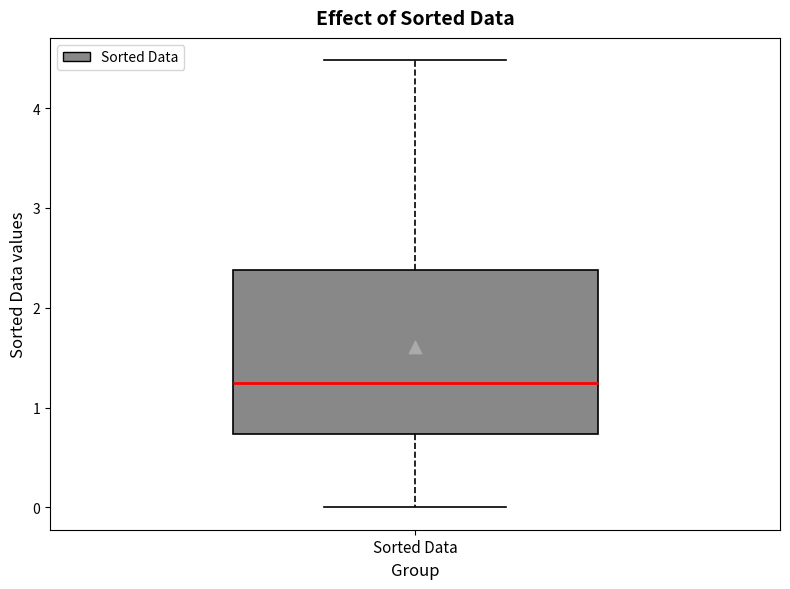

Where is the lower edge of the box for Sorted Data on the y-axis? The values are not printed on the chart, so give them approximately, as read against the axis.

0.7